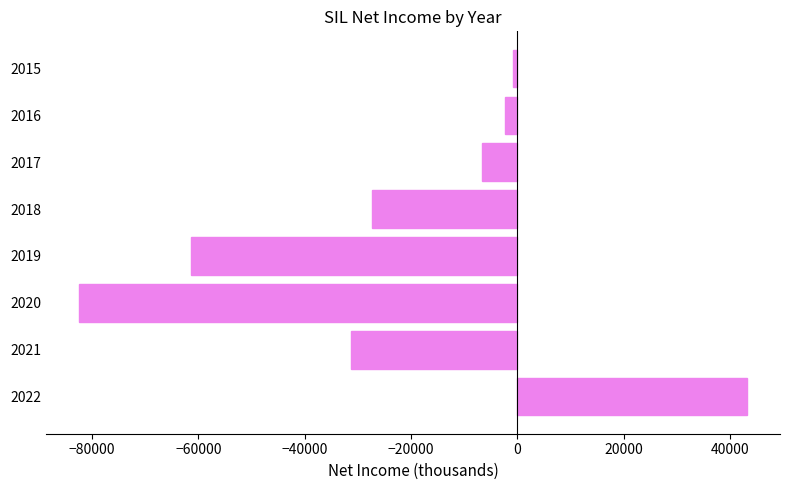

Are the bars grouped side by side (vs. stacked)?

No